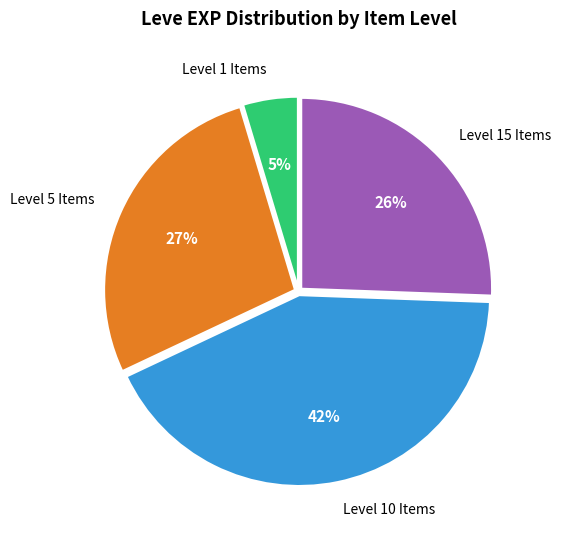

To the nearest percent, what is the difference between the Level 15 Items and Level 1 Items slice percentages?

21%